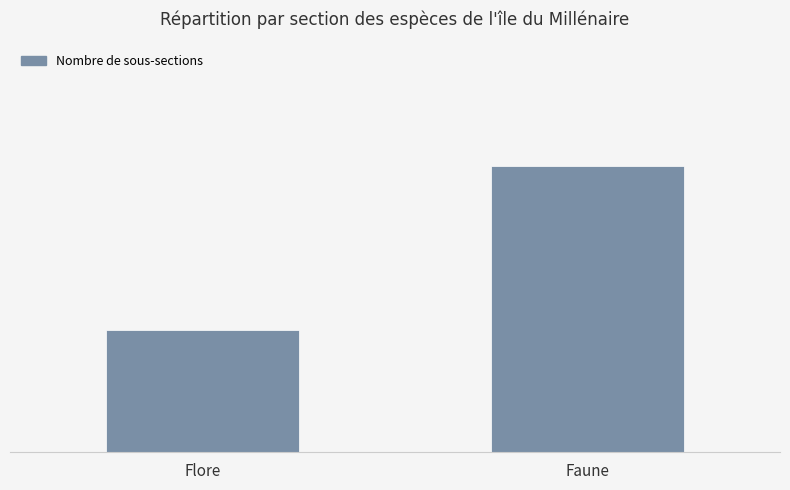

Are the bars horizontal?

No